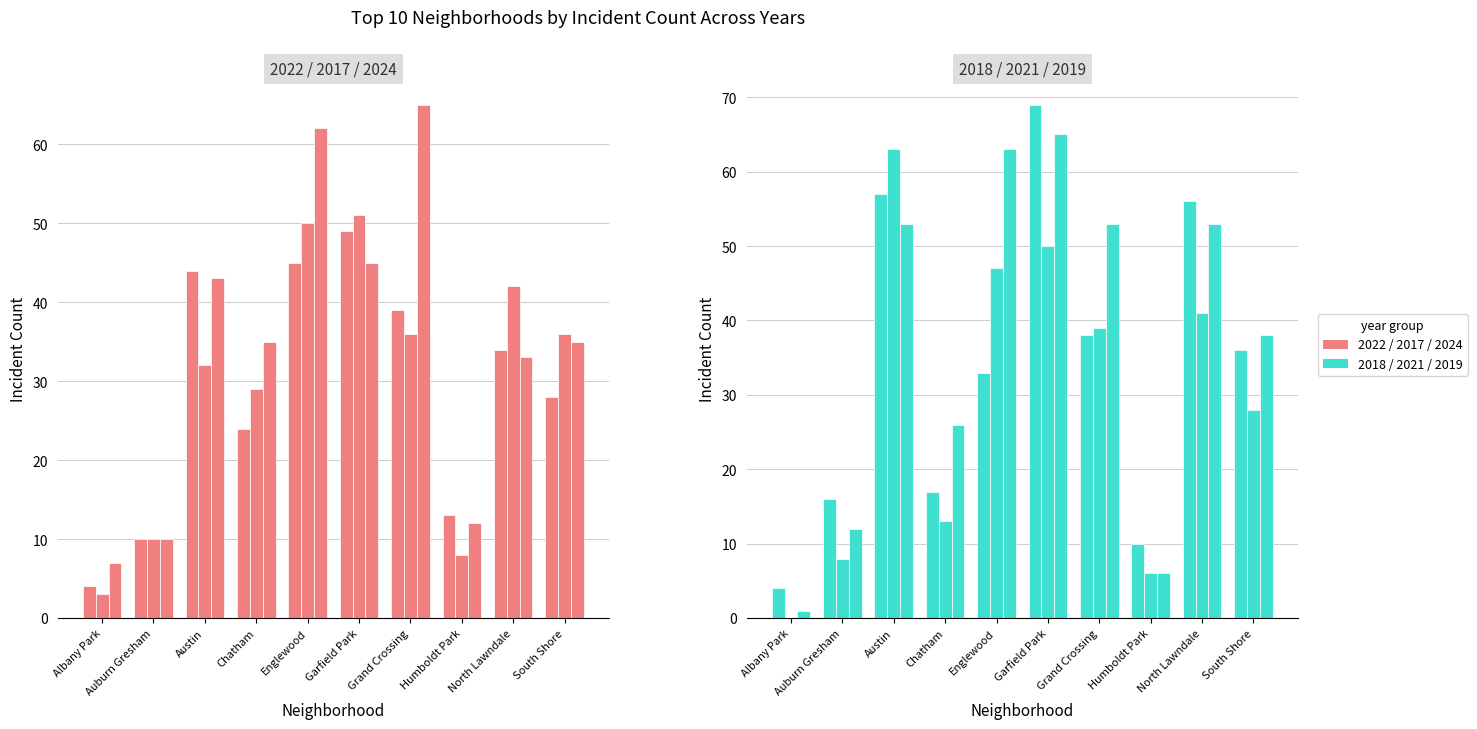

What is the difference between the second highest and second lowest values in the 2019 series?

57